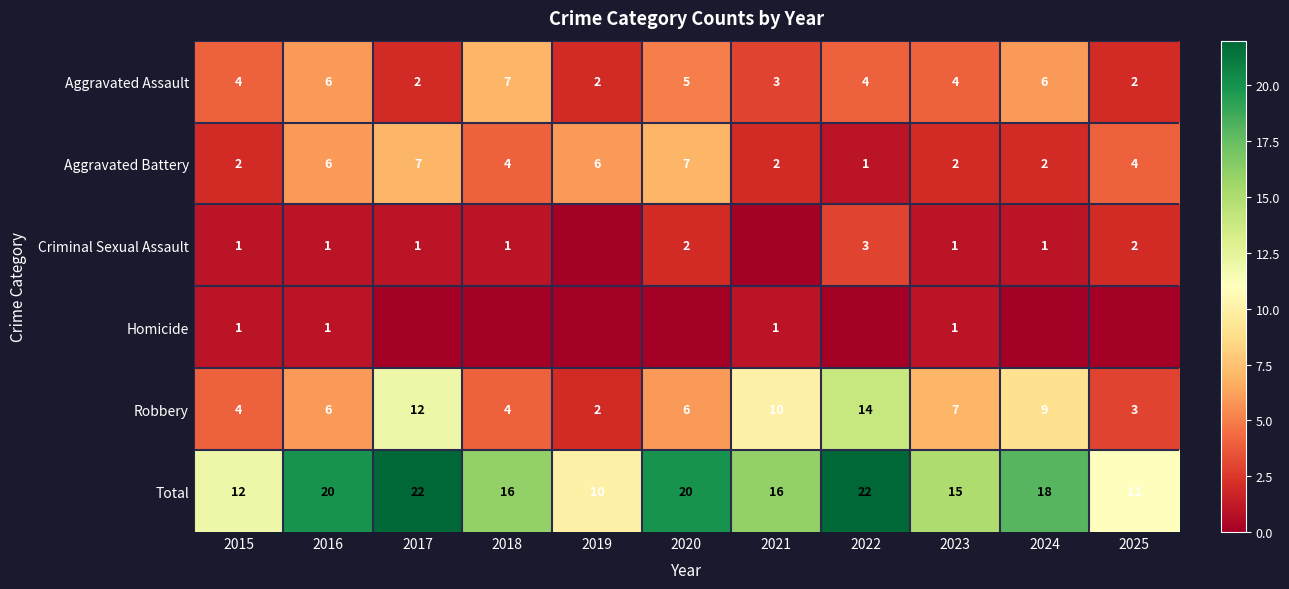

Is it true that Homicide equals 1 at 2017?

False